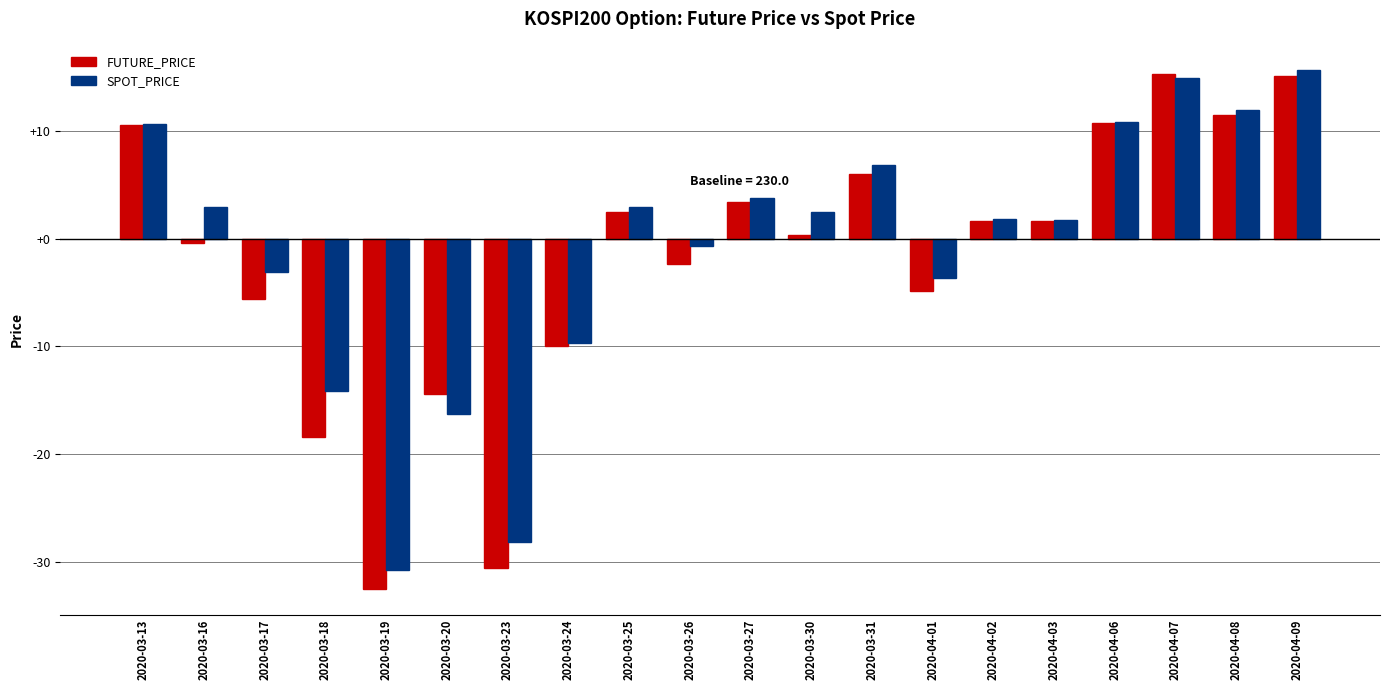

At which label is SPOT_PRICE closest to -7?

2020-03-24